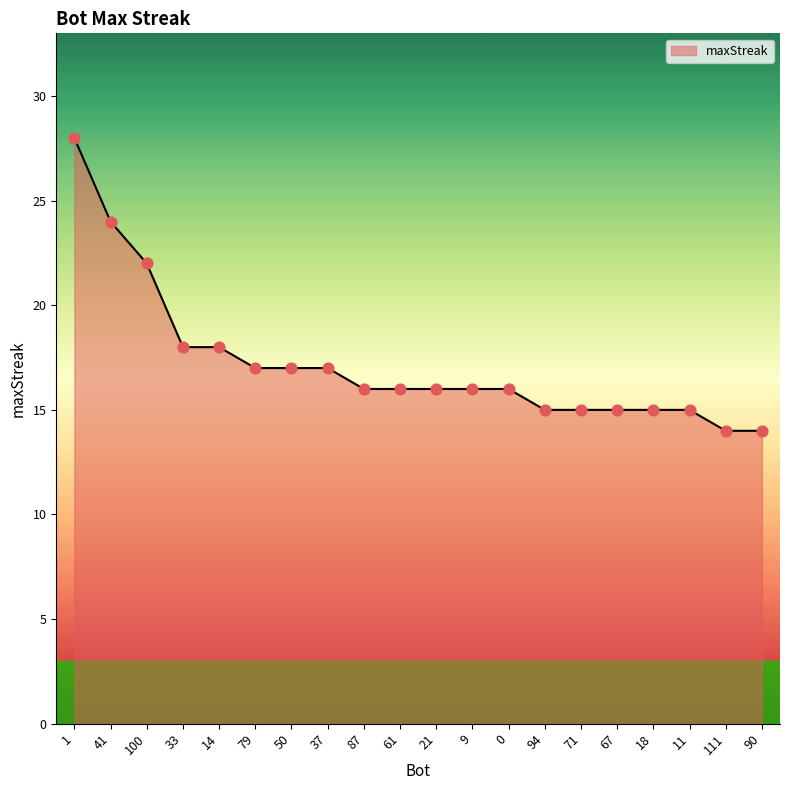

Approximately how many times larger is the value at 50 compared to 11?

1.1